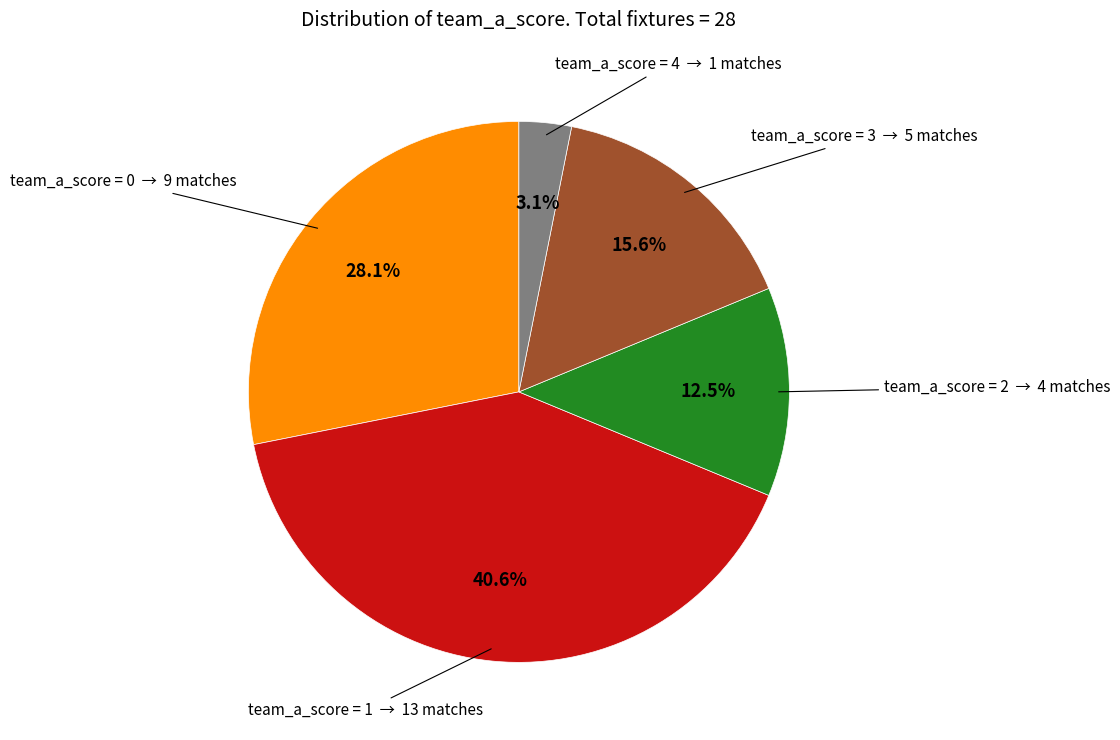

Does any single category account for the majority?

No